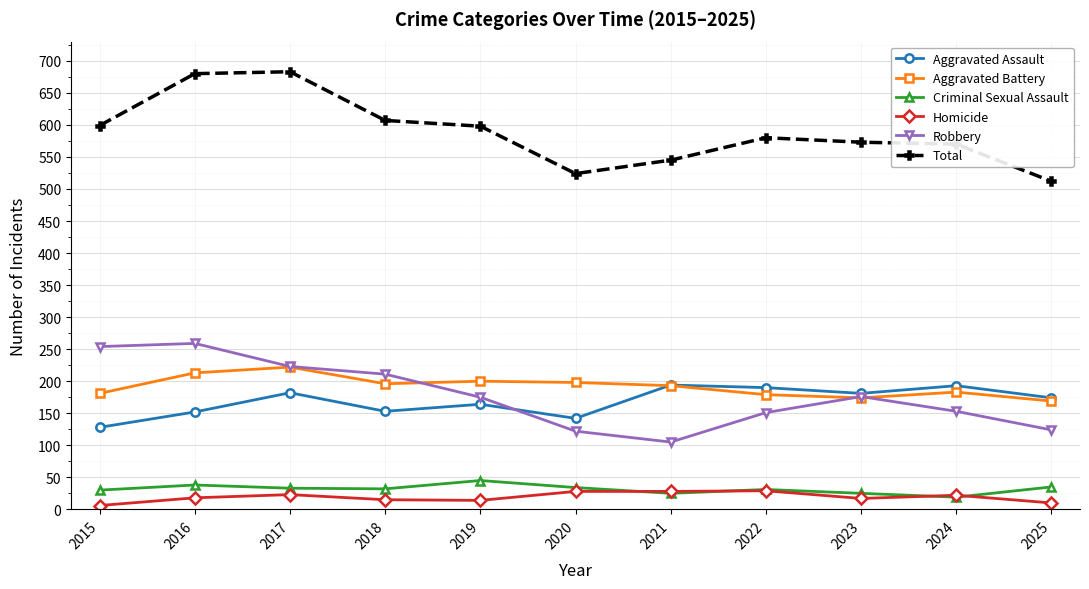

True or false: Criminal Sexual Assault has more than 1 interior local peaks.

True